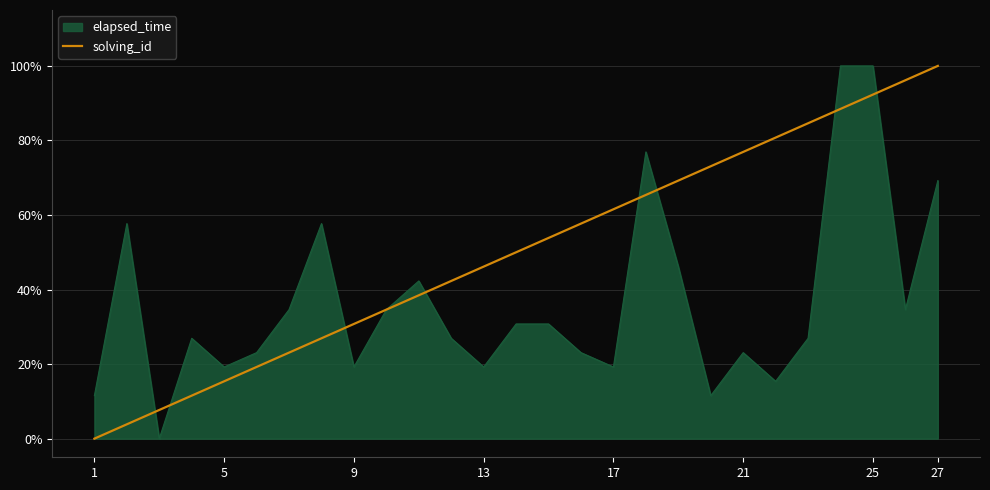

Does the chart display data point markers on the line(s)?

No